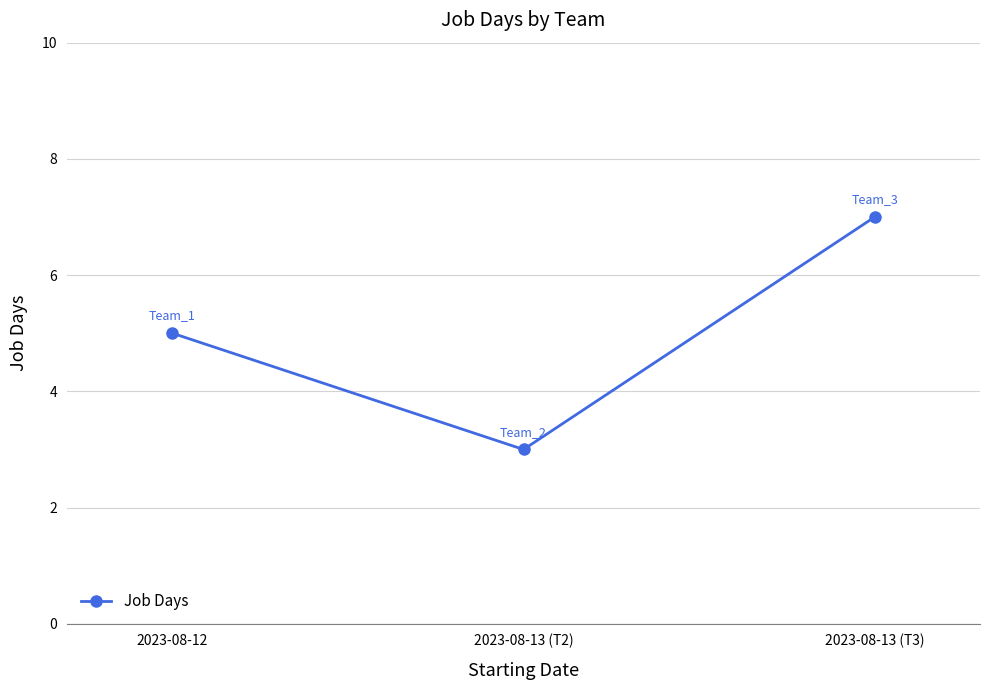

Count the number of data series in this chart.

1